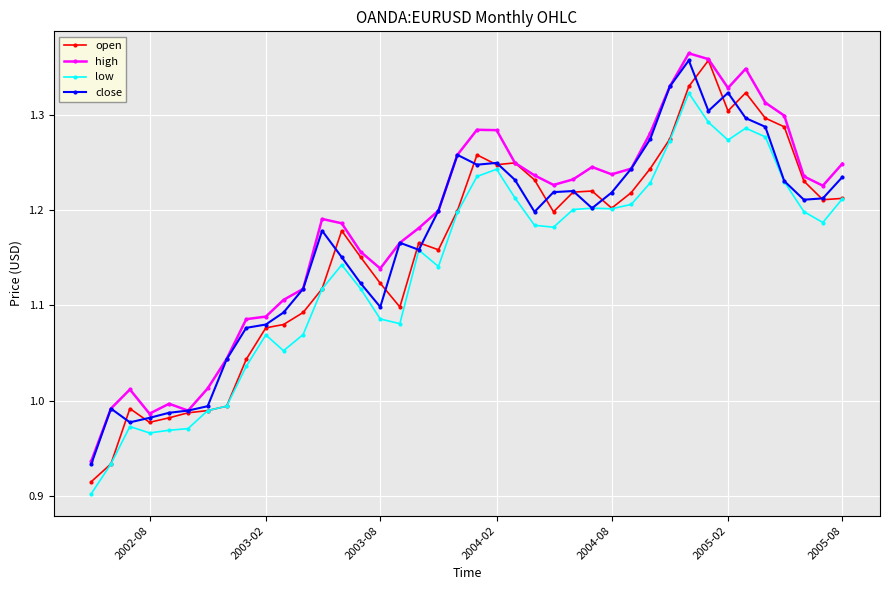

What are all the series names shown in the legend?

open, high, low, close